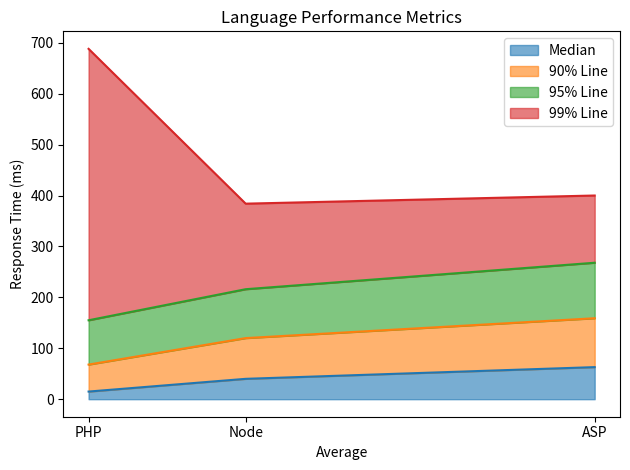

At which category is the sum across all series the highest?

PHP